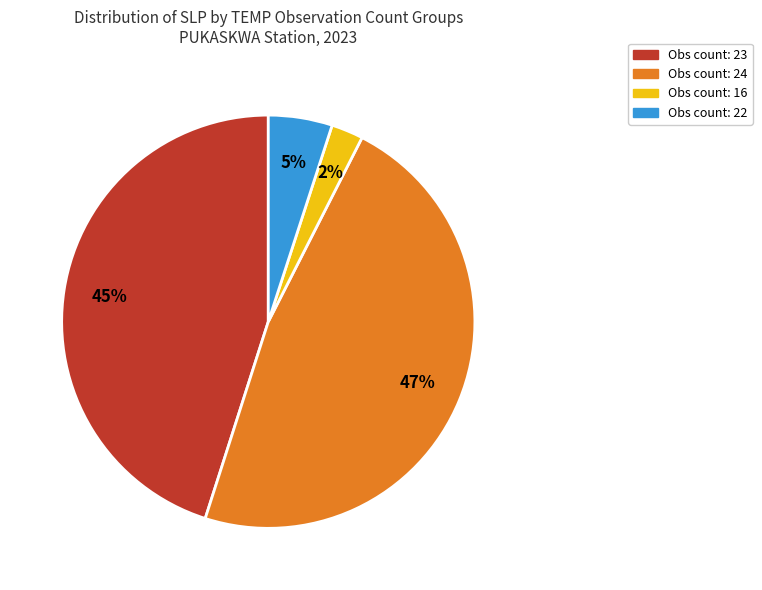

Do Obs count: 16 and Obs count: 22 together represent more than half of the pie?

No